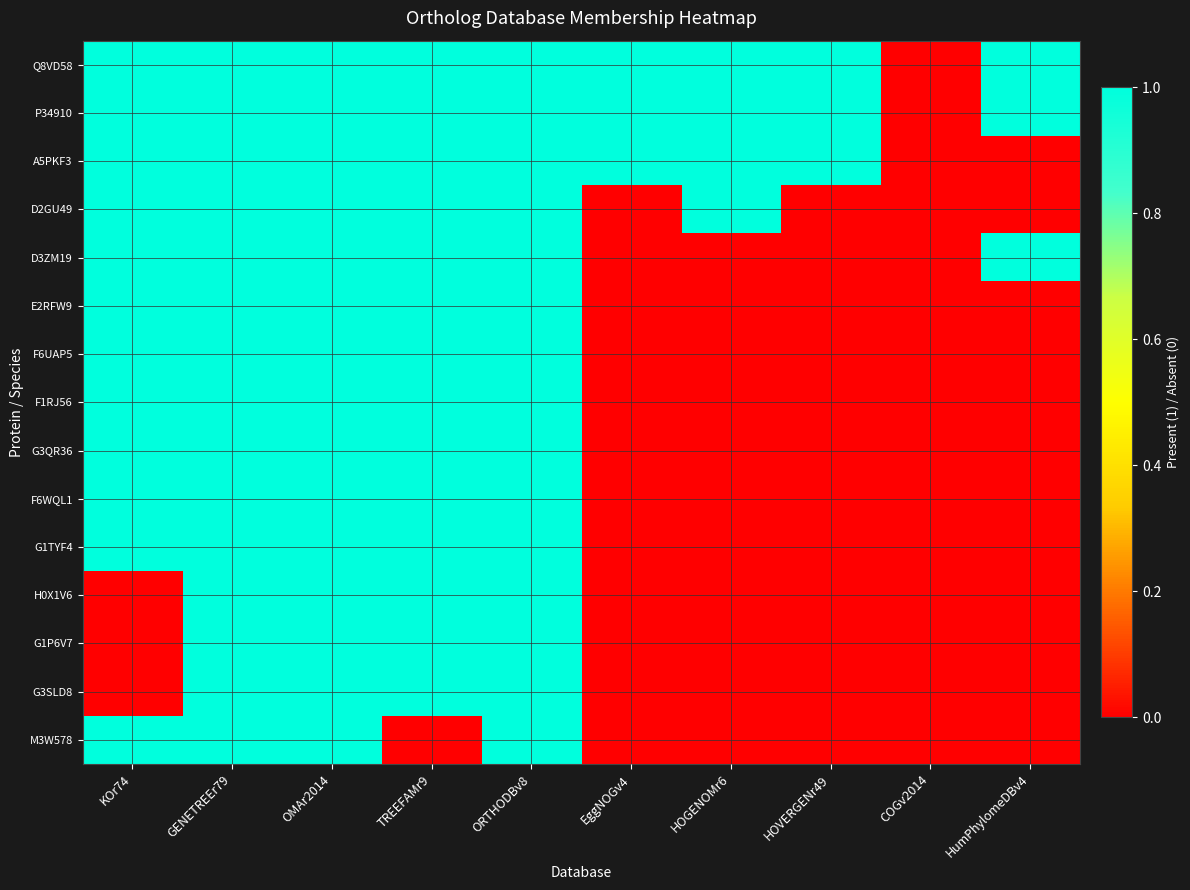

Reading left to right, extract all data points from this chart.

Q8VD58: KOr74=1	GENETREEr79=1	OMAr2014=1	TREEFAMr9=1	ORTHODBv8=1	EggNOGv4=1	HOGENOMr6=1	HOVERGENr49=1	COGv2014=0	HumPhylomeDBv4=1
P34910: KOr74=1	GENETREEr79=1	OMAr2014=1	TREEFAMr9=1	ORTHODBv8=1	EggNOGv4=1	HOGENOMr6=1	HOVERGENr49=1	COGv2014=0	HumPhylomeDBv4=1
A5PKF3: KOr74=1	GENETREEr79=1	OMAr2014=1	TREEFAMr9=1	ORTHODBv8=1	EggNOGv4=1	HOGENOMr6=1	HOVERGENr49=1	COGv2014=0	HumPhylomeDBv4=0
D2GU49: KOr74=1	GENETREEr79=1	OMAr2014=1	TREEFAMr9=1	ORTHODBv8=1	EggNOGv4=0	HOGENOMr6=1	HOVERGENr49=0	COGv2014=0	HumPhylomeDBv4=0
D3ZM19: KOr74=1	GENETREEr79=1	OMAr2014=1	TREEFAMr9=1	ORTHODBv8=1	EggNOGv4=0	HOGENOMr6=0	HOVERGENr49=0	COGv2014=0	HumPhylomeDBv4=1
E2RFW9: KOr74=1	GENETREEr79=1	OMAr2014=1	TREEFAMr9=1	ORTHODBv8=1	EggNOGv4=0	HOGENOMr6=0	HOVERGENr49=0	COGv2014=0	HumPhylomeDBv4=0
F6UAP5: KOr74=1	GENETREEr79=1	OMAr2014=1	TREEFAMr9=1	ORTHODBv8=1	EggNOGv4=0	HOGENOMr6=0	HOVERGENr49=0	COGv2014=0	HumPhylomeDBv4=0
F1RJ56: KOr74=1	GENETREEr79=1	OMAr2014=1	TREEFAMr9=1	ORTHODBv8=1	EggNOGv4=0	HOGENOMr6=0	HOVERGENr49=0	COGv2014=0	HumPhylomeDBv4=0
G3QR36: KOr74=1	GENETREEr79=1	OMAr2014=1	TREEFAMr9=1	ORTHODBv8=1	EggNOGv4=0	HOGENOMr6=0	HOVERGENr49=0	COGv2014=0	HumPhylomeDBv4=0
F6WQL1: KOr74=1	GENETREEr79=1	OMAr2014=1	TREEFAMr9=1	ORTHODBv8=1	EggNOGv4=0	HOGENOMr6=0	HOVERGENr49=0	COGv2014=0	HumPhylomeDBv4=0
G1TYF4: KOr74=1	GENETREEr79=1	OMAr2014=1	TREEFAMr9=1	ORTHODBv8=1	EggNOGv4=0	HOGENOMr6=0	HOVERGENr49=0	COGv2014=0	HumPhylomeDBv4=0
H0X1V6: KOr74=0	GENETREEr79=1	OMAr2014=1	TREEFAMr9=1	ORTHODBv8=1	EggNOGv4=0	HOGENOMr6=0	HOVERGENr49=0	COGv2014=0	HumPhylomeDBv4=0
G1P6V7: KOr74=0	GENETREEr79=1	OMAr2014=1	TREEFAMr9=1	ORTHODBv8=1	EggNOGv4=0	HOGENOMr6=0	HOVERGENr49=0	COGv2014=0	HumPhylomeDBv4=0
G3SLD8: KOr74=0	GENETREEr79=1	OMAr2014=1	TREEFAMr9=1	ORTHODBv8=1	EggNOGv4=0	HOGENOMr6=0	HOVERGENr49=0	COGv2014=0	HumPhylomeDBv4=0
M3W578: KOr74=1	GENETREEr79=1	OMAr2014=1	TREEFAMr9=0	ORTHODBv8=1	EggNOGv4=0	HOGENOMr6=0	HOVERGENr49=0	COGv2014=0	HumPhylomeDBv4=0